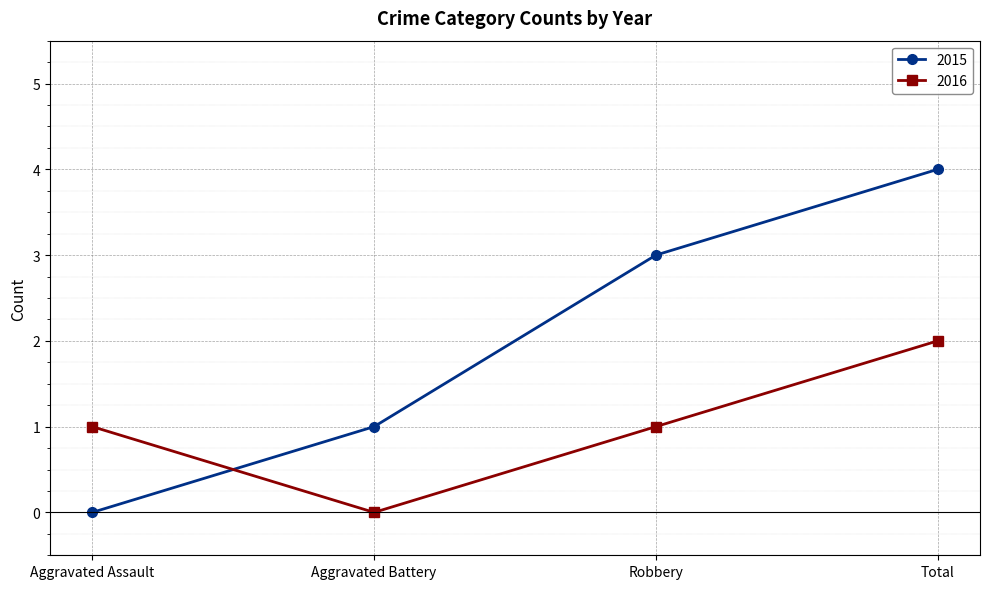

True or false: 2016 has a value of 1 at Aggravated Battery.

False